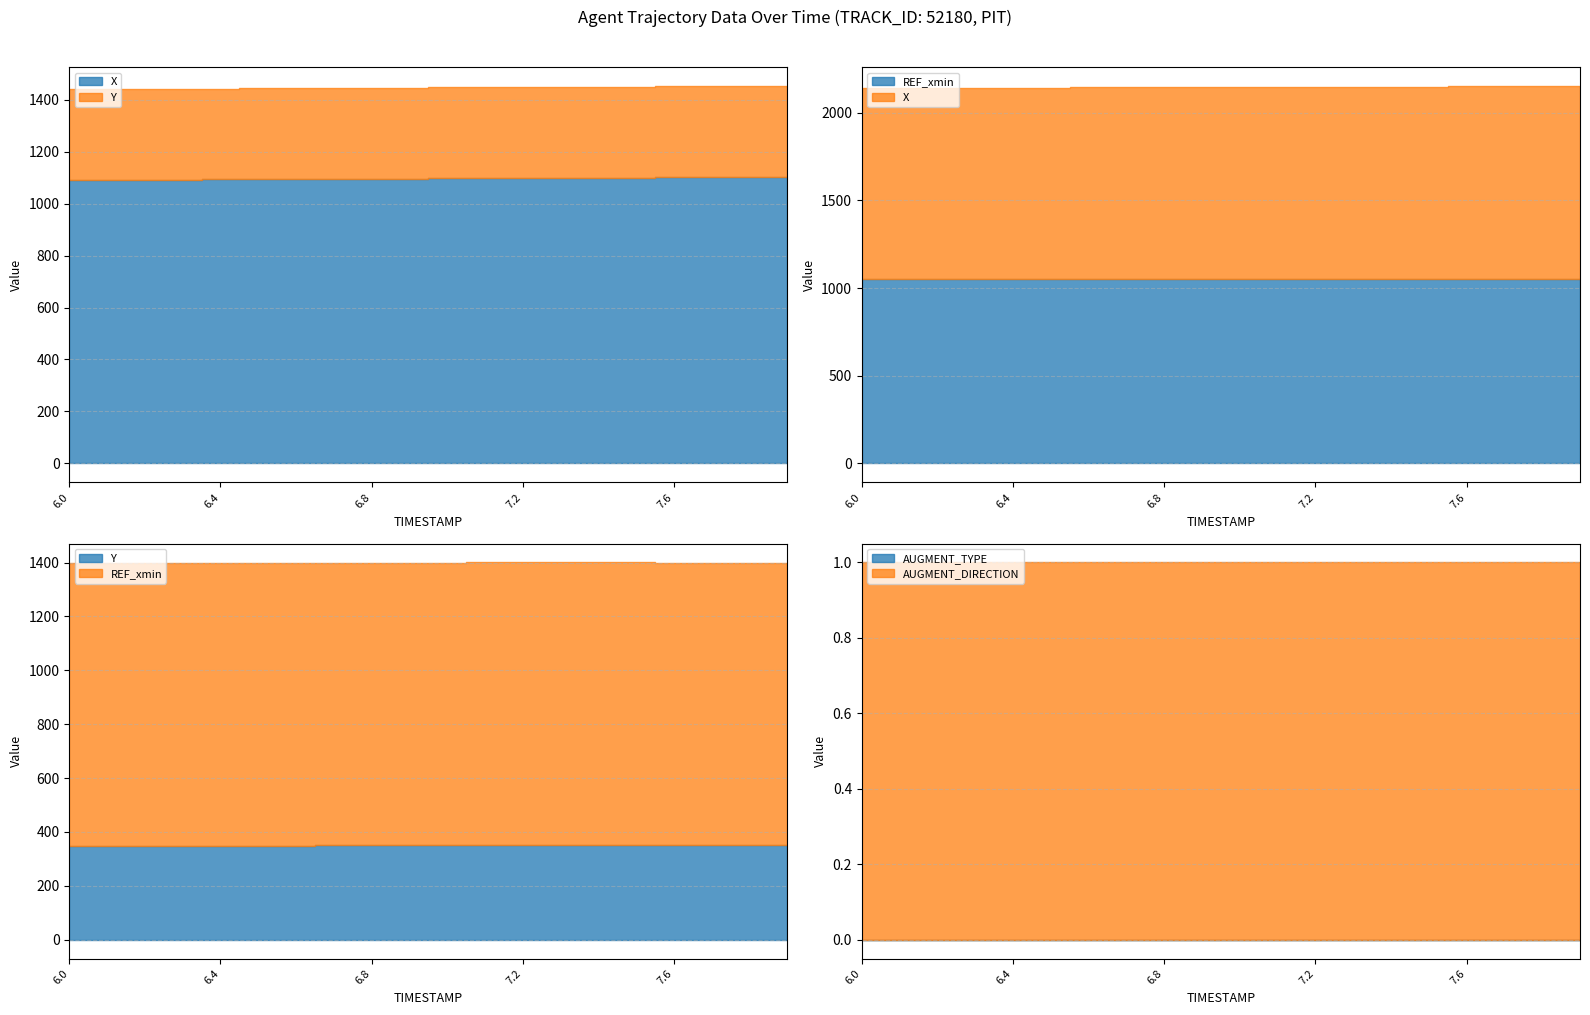

Rank the series by their maximum value, from lowest to highest.

AUGMENT_TYPE, AUGMENT_DIRECTION, Y, REF_xmin, X